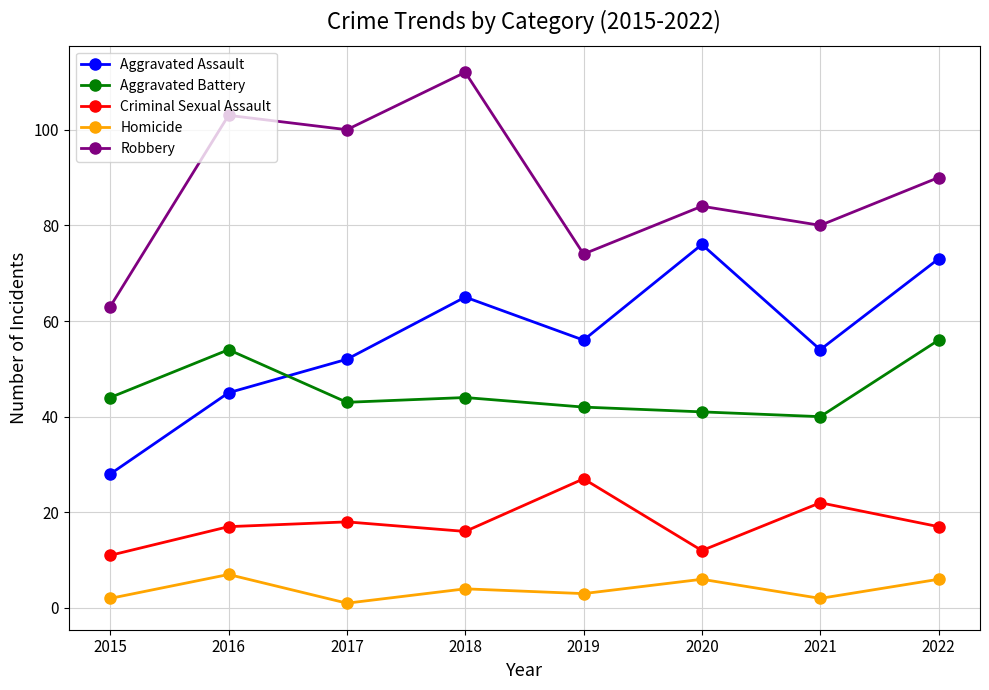

What is the smallest value displayed?

1